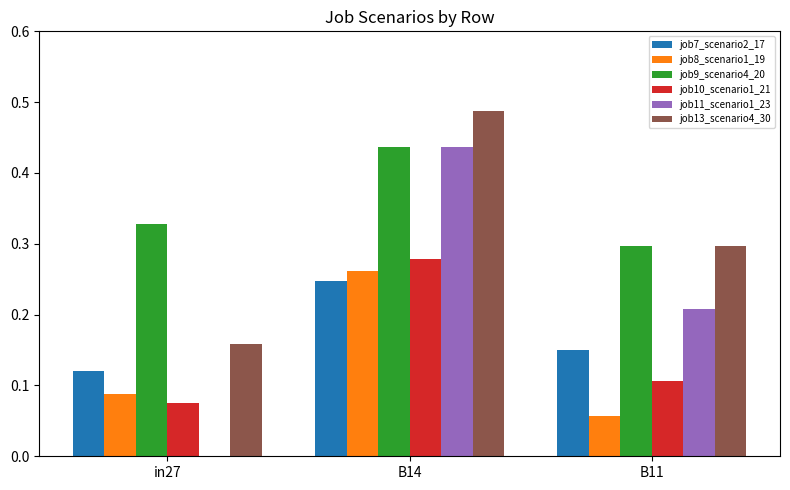

What is the sum of the job13_scenario4_30 values at B14 and in27?

0.6